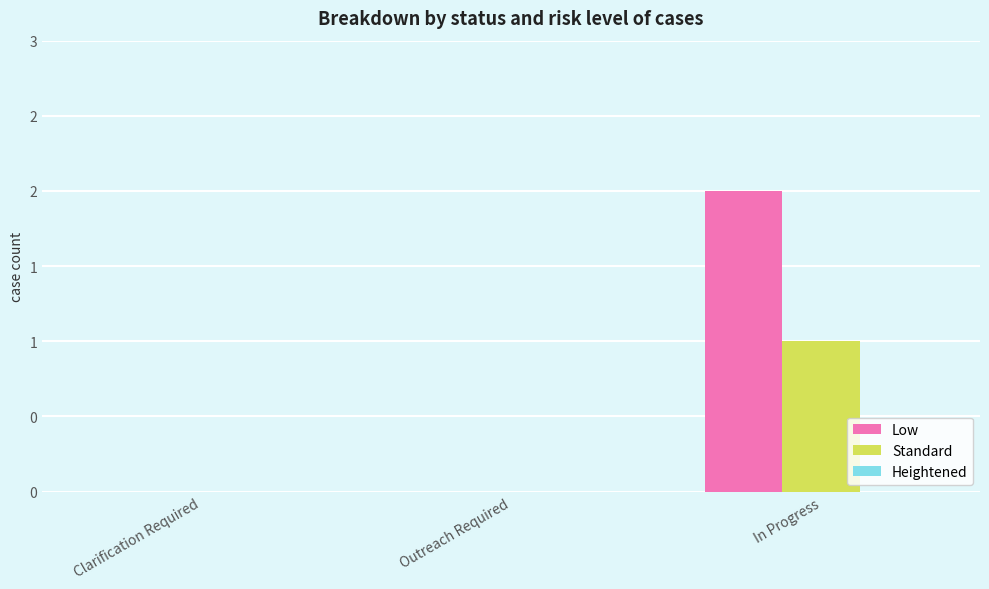

Are the bars horizontal?

No